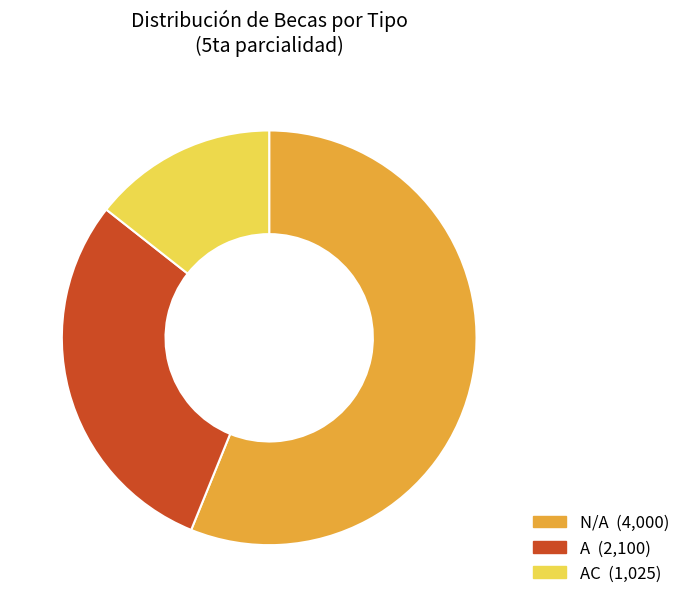

Does any single category account for the majority?

Yes